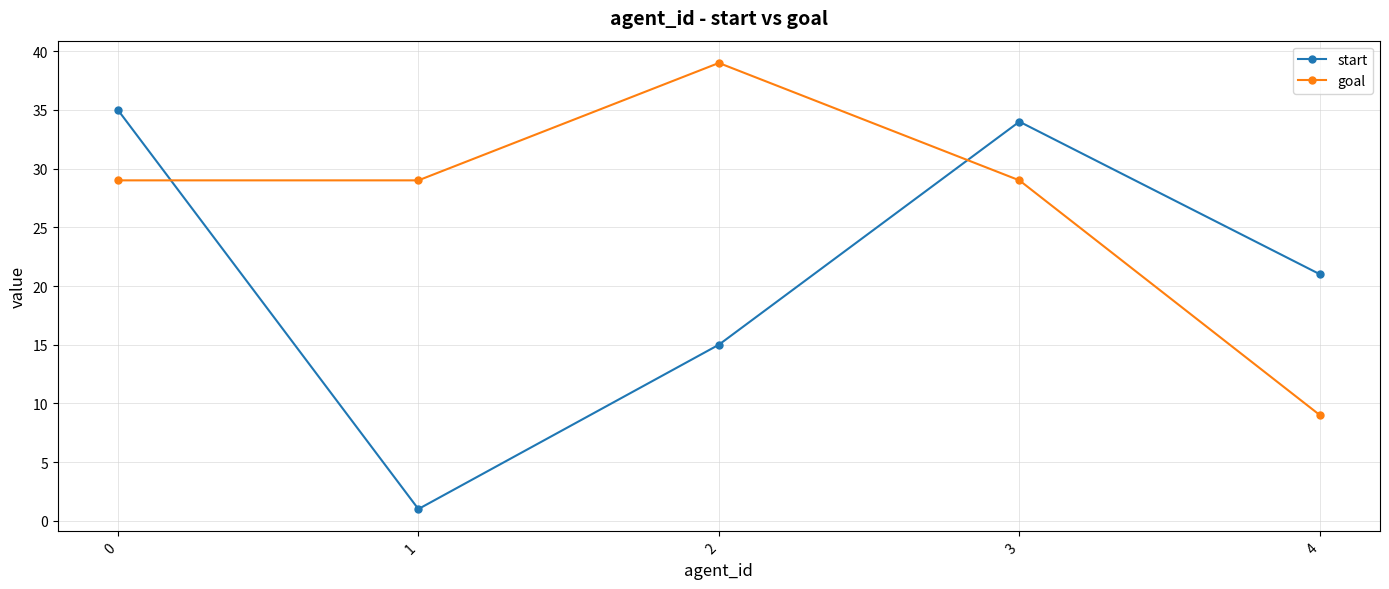

What is the value of the goal point at the 1st from the left?

29